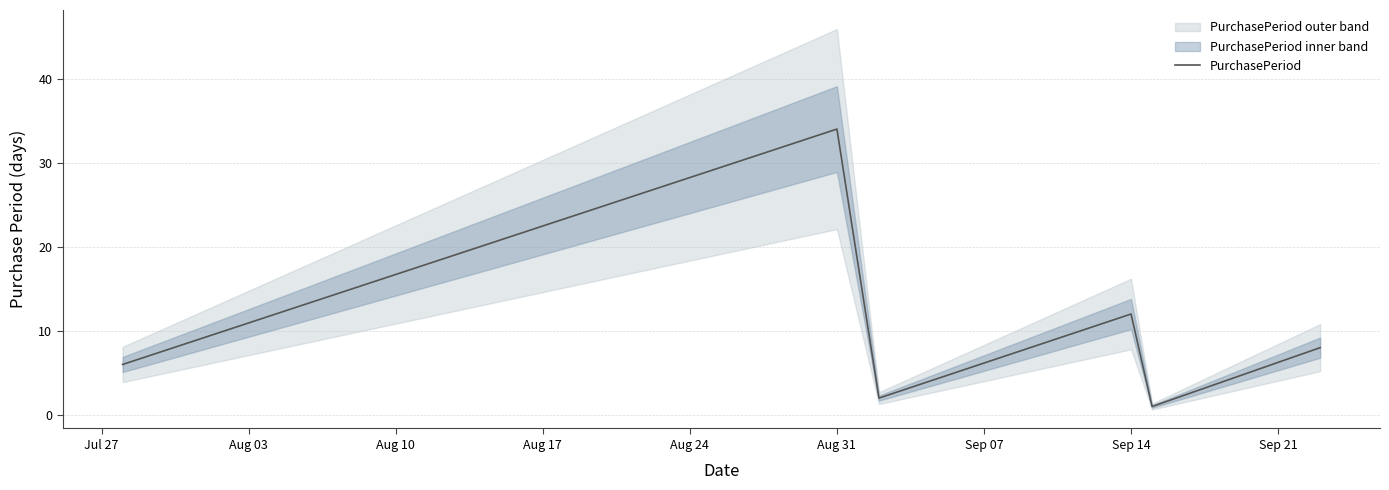

Reading left to right, extract all data points from this chart.

6	34	2	12	1	8